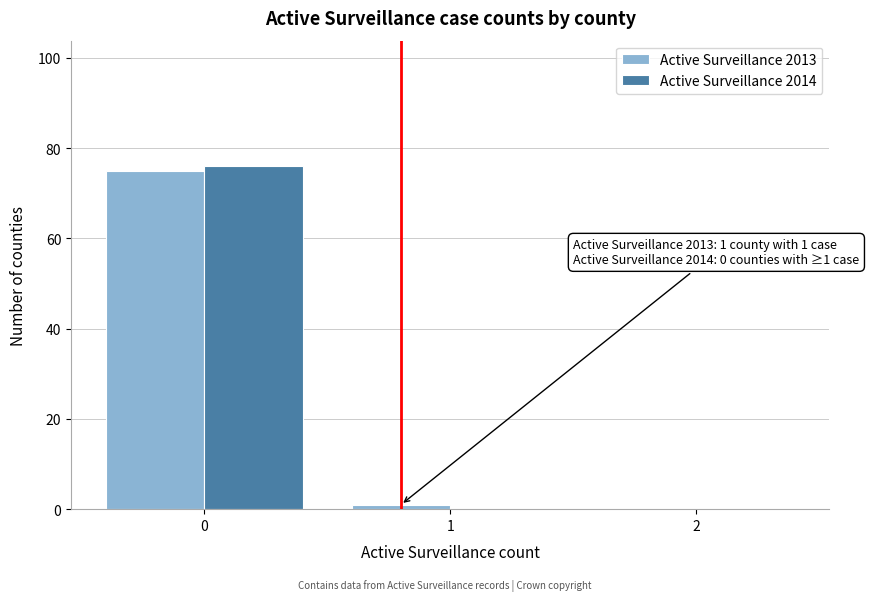

In the Active Surveillance 2014 series, which range on the x-axis has the tallest bar?

-0.5 to 0.5